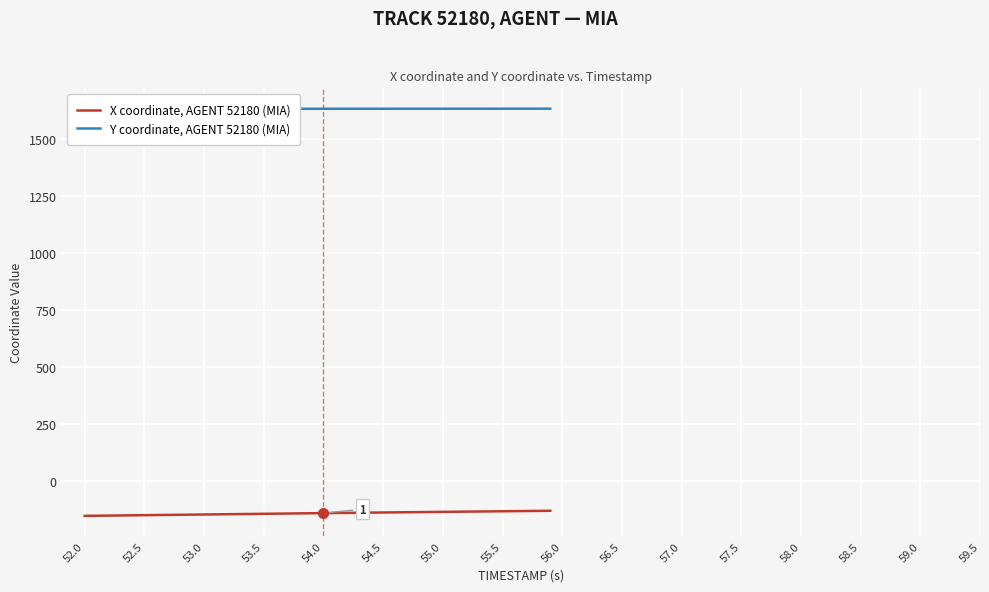

At which category does the chart reach its minimum across all series?

52.0